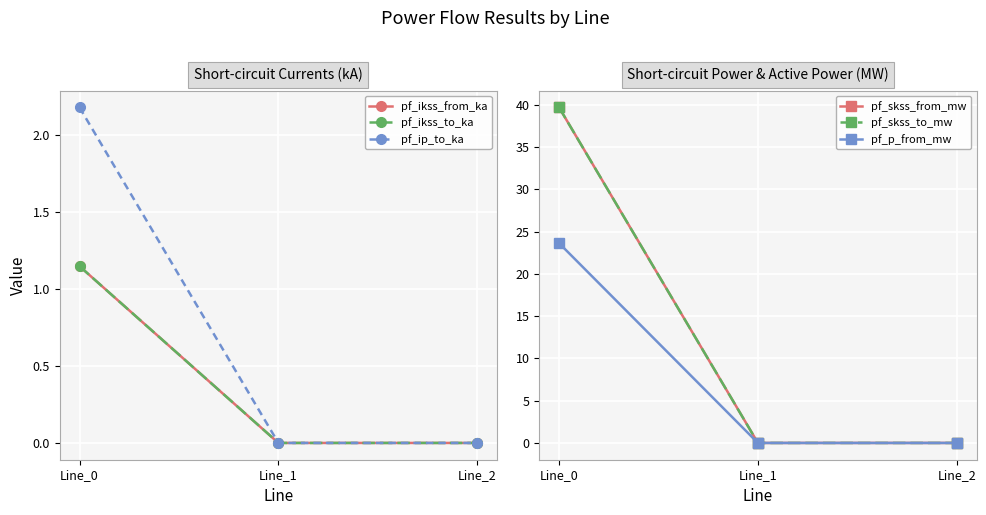

List the labels in order of pf_skss_from_mw value, smallest first.

Line_1, Line_2, Line_0